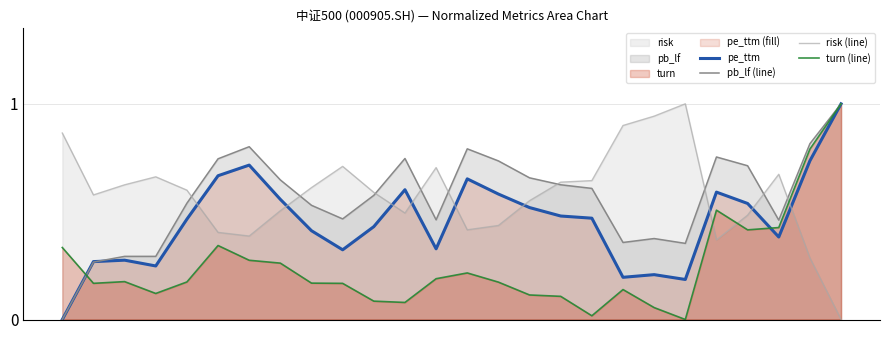

Reading right to left, extract all data points from this chart.

pe_ttm: 1.0	0.7	0.4	0.5	0.6	0.2	0.2	0.2	0.5	0.5	0.5	0.6	0.7	0.3	0.6	0.4	0.3	0.4	0.6	0.7	0.7	0.5	0.2	0.3	0.3	0.0
pb_lf (line): 1.0	0.8	0.5	0.7	0.8	0.4	0.4	0.4	0.6	0.6	0.7	0.7	0.8	0.5	0.7	0.6	0.5	0.5	0.6	0.8	0.7	0.5	0.3	0.3	0.3	0.0
risk (line): 0.0	0.3	0.7	0.5	0.4	1.0	0.9	0.9	0.6	0.6	0.6	0.4	0.4	0.7	0.5	0.6	0.7	0.6	0.5	0.4	0.4	0.6	0.7	0.6	0.6	0.9
turn (line): 1.0	0.8	0.4	0.4	0.5	0.0	0.1	0.1	0.0	0.1	0.1	0.2	0.2	0.2	0.1	0.1	0.2	0.2	0.3	0.3	0.3	0.2	0.1	0.2	0.2	0.3